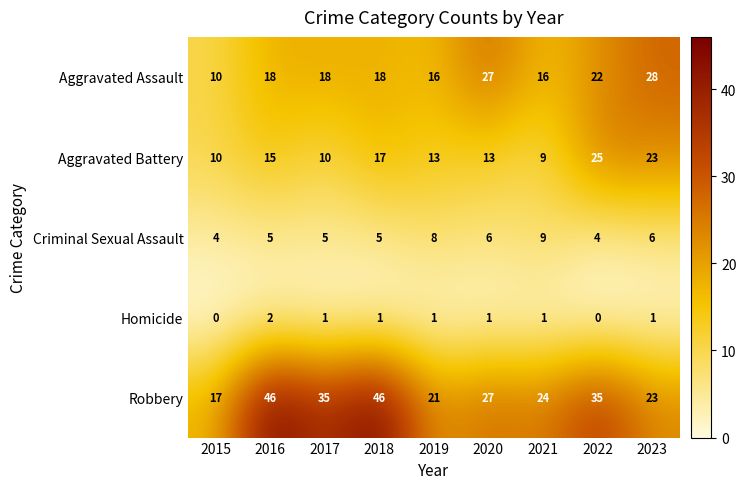

True or false: Criminal Sexual Assault has a value of 6 at 2023.

True